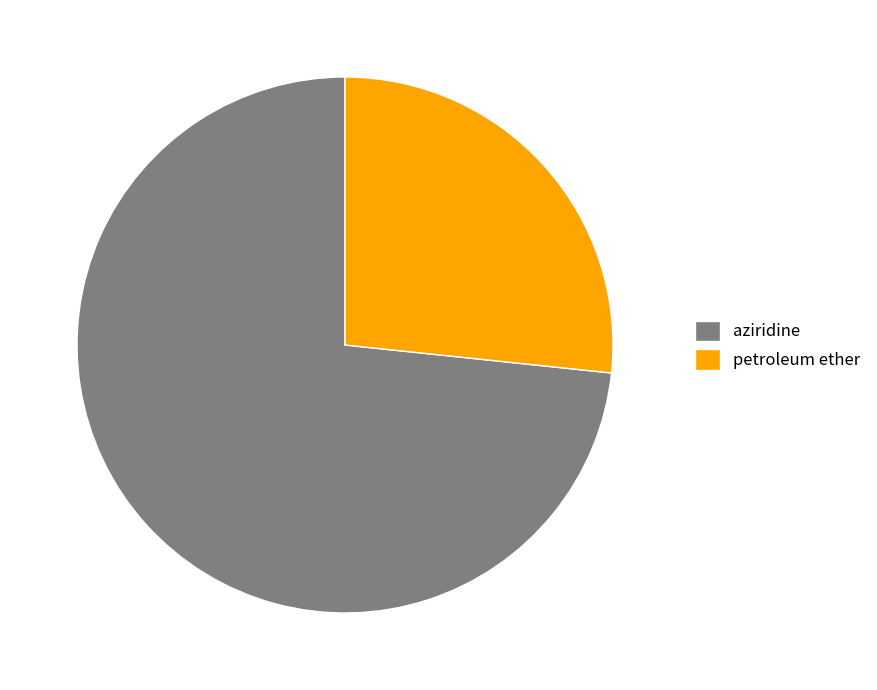

Between petroleum ether and aziridine, which is larger?

aziridine